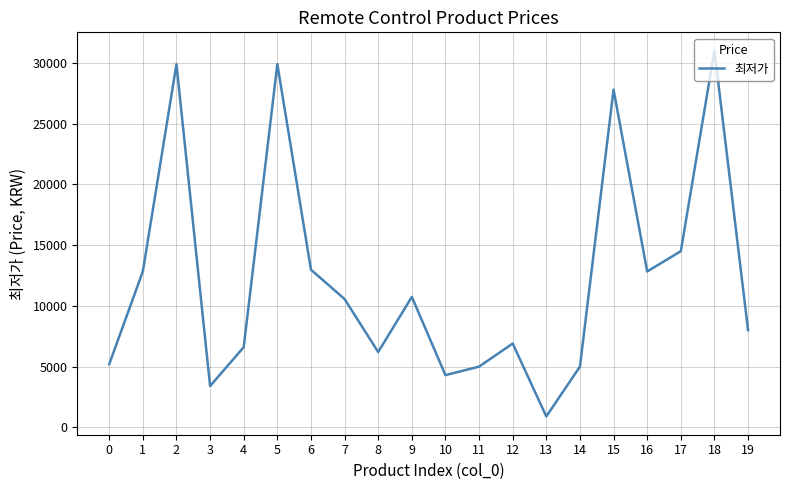

The value at 2 is 49423. True or false?

False